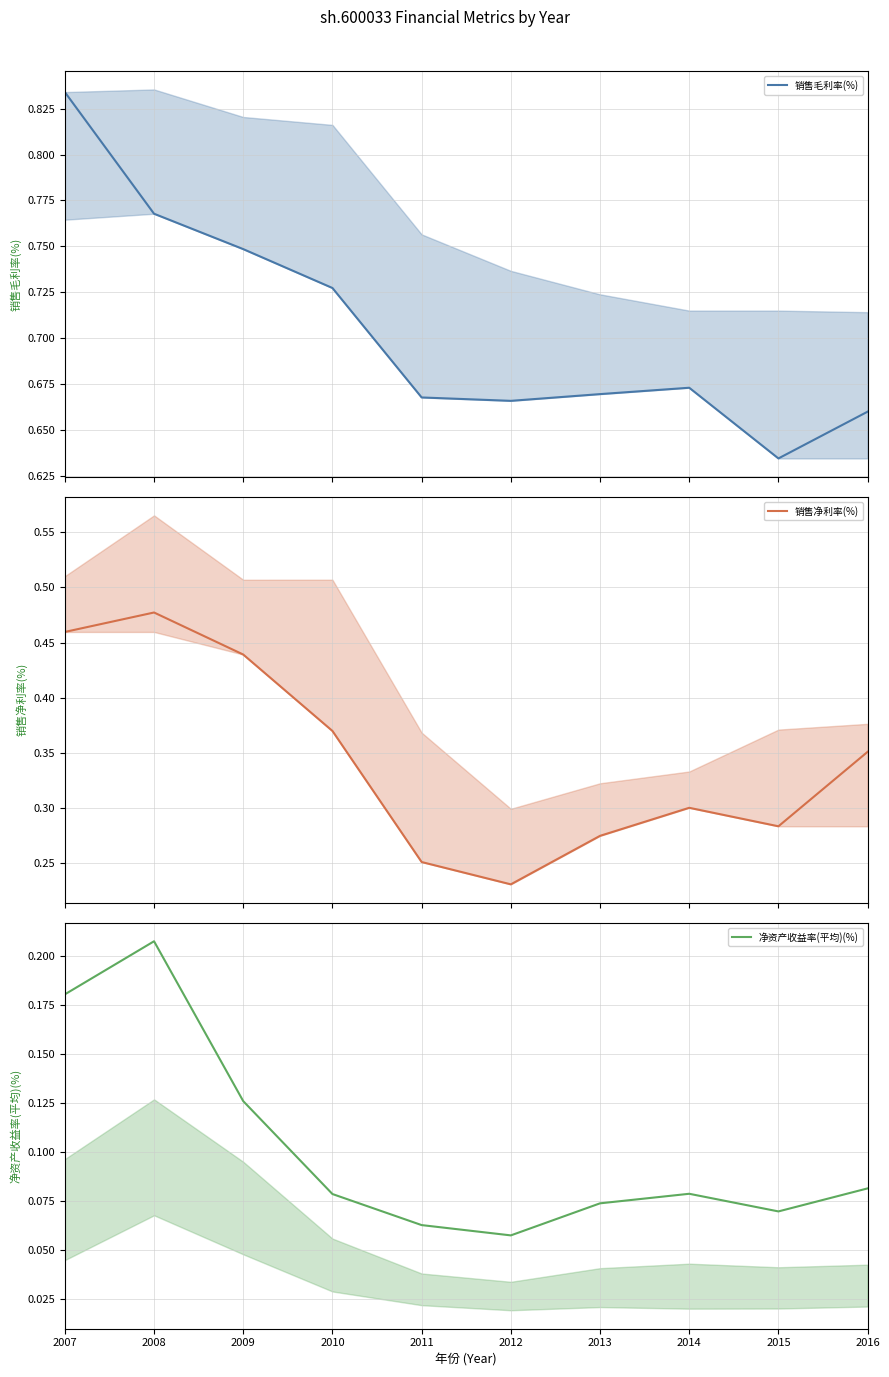

Reading left to right, transcribe all the data shown in this chart.

销售毛利率(%): 0.8	0.8	0.7	0.7	0.7	0.7	0.7	0.7	0.6	0.7
销售净利率(%): 0.5	0.5	0.4	0.4	0.3	0.2	0.3	0.3	0.3	0.4
净资产收益率(平均)(%): 0.2	0.2	0.1	0.1	0.1	0.1	0.1	0.1	0.1	0.1